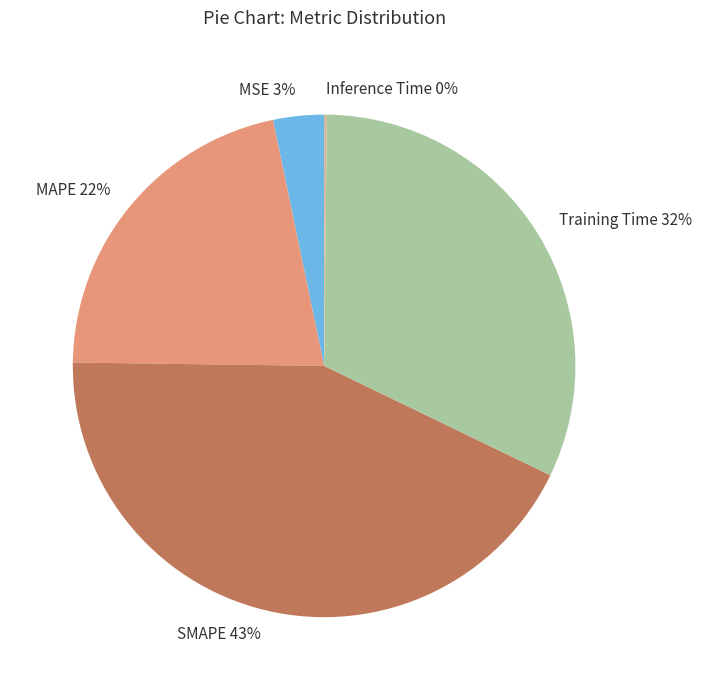

What is the ratio of the value at SMAPE to the value at Training Time?

1.3